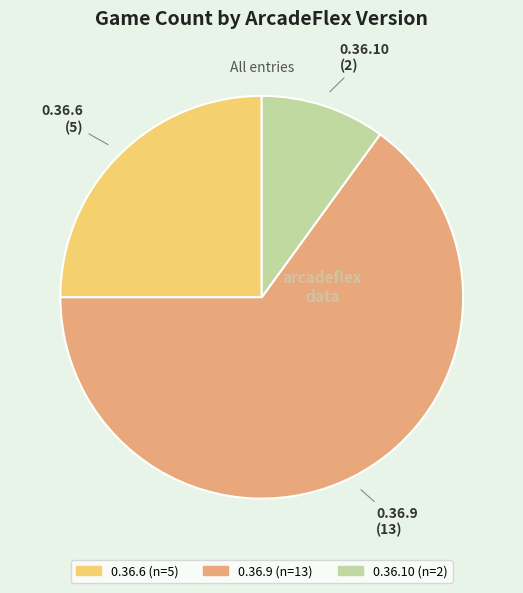

Is there a majority slice in this chart?

Yes